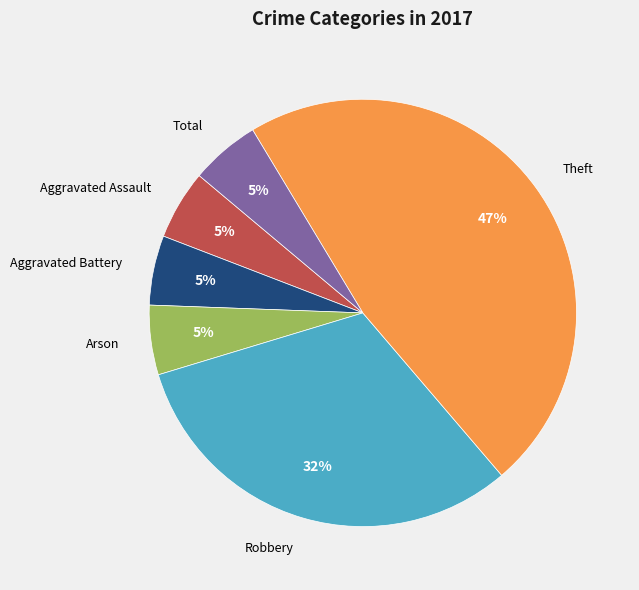

To the nearest percent, what portion does Robbery represent?

32%